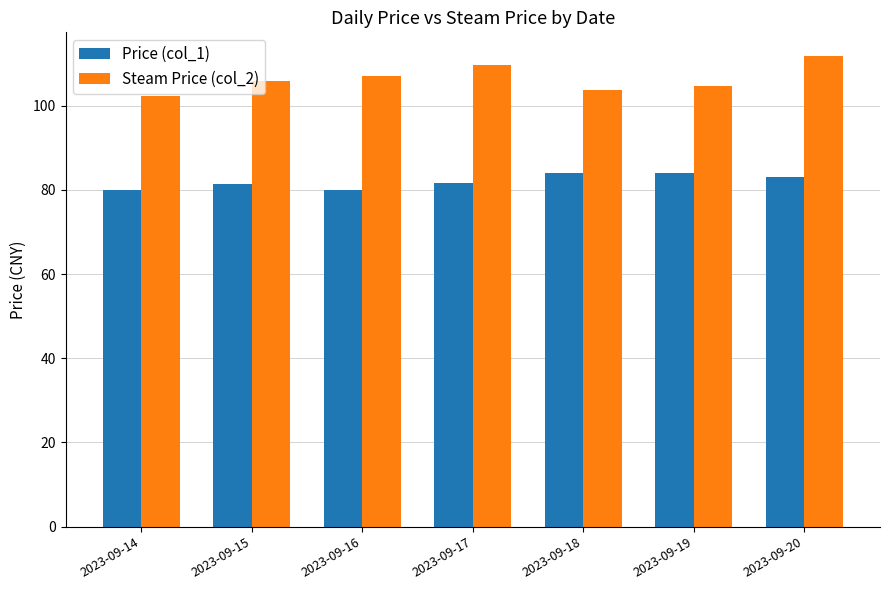

At which category is the sum across all series the highest?

2023-09-20